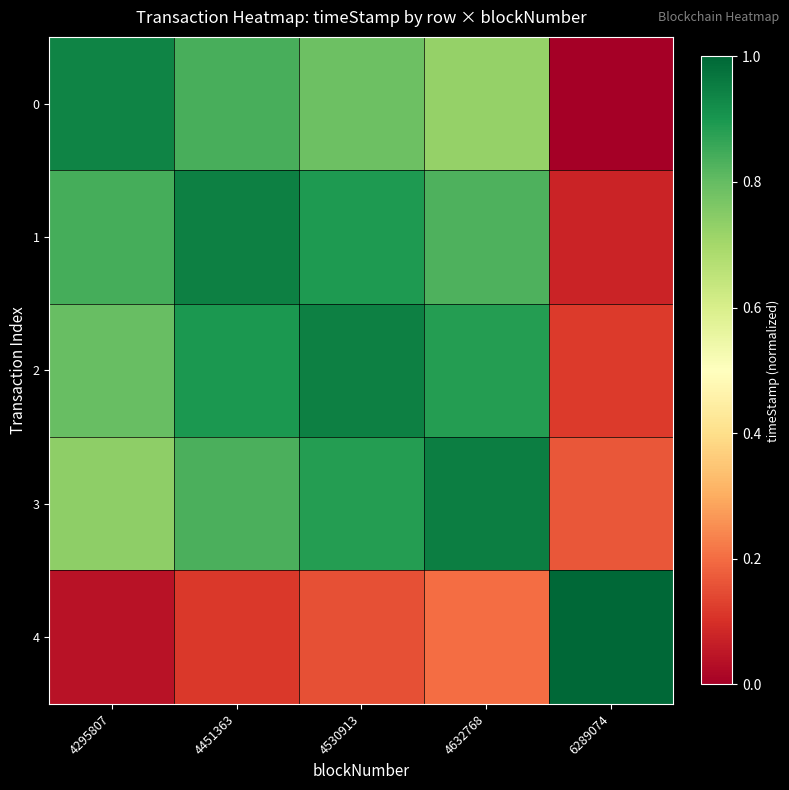

Which series has the largest total across all categories?

2